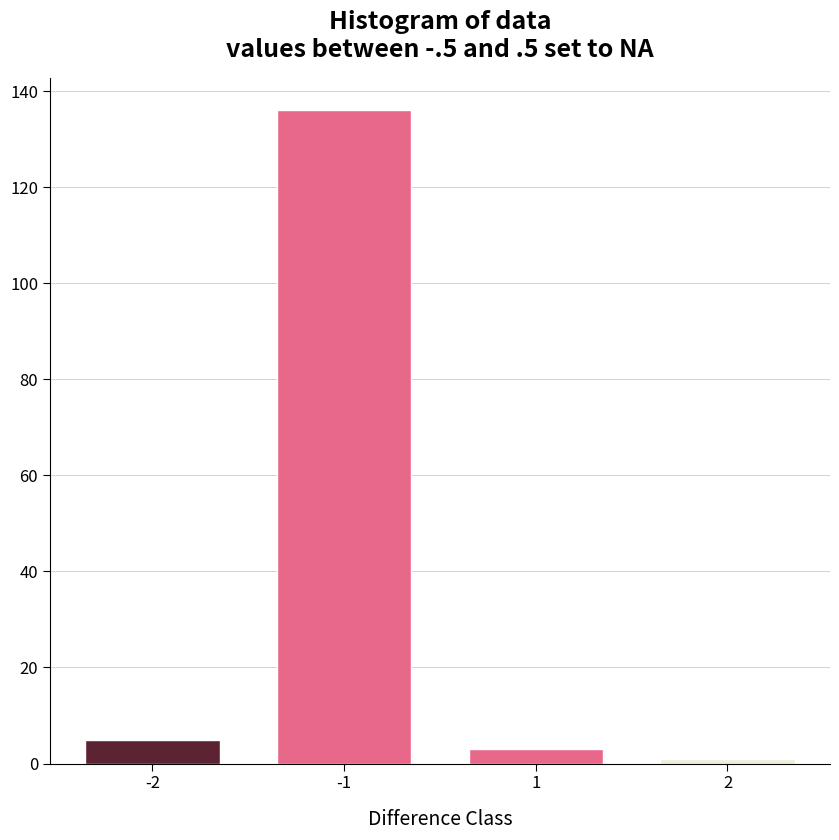

Reading right to left, list all the values displayed in this chart.

1	3	136	5